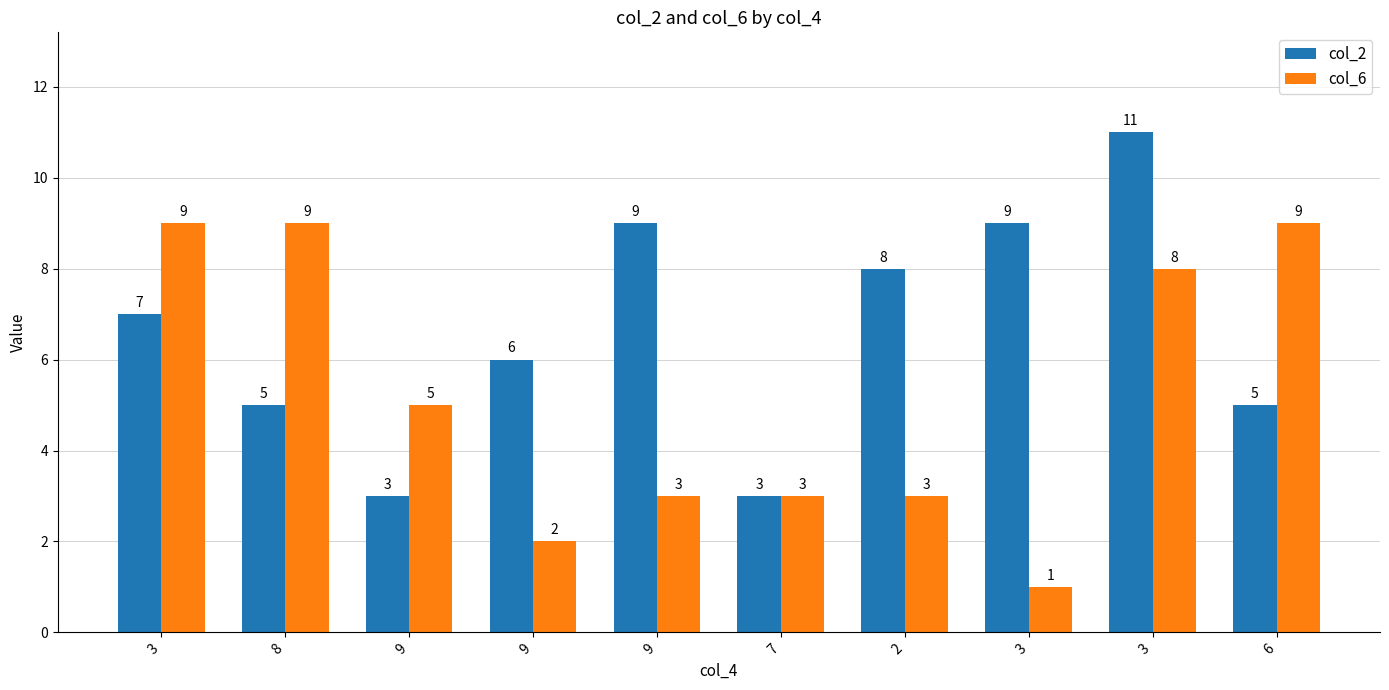

How many categories are shown in the chart?

10